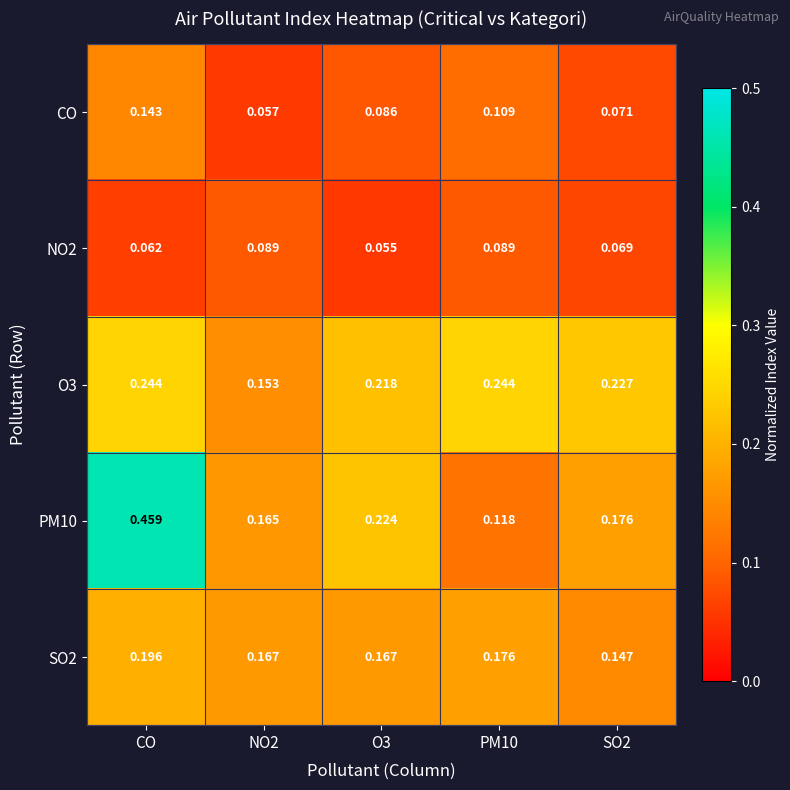

Which series has the largest range (max minus min)?

PM10